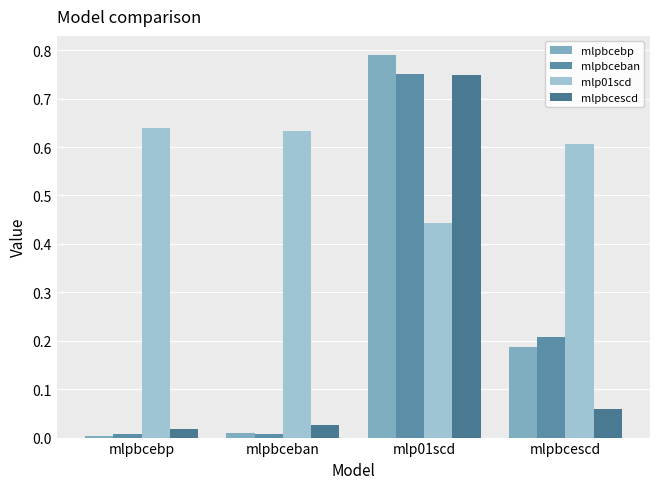

How many distinct data groups are displayed?

4